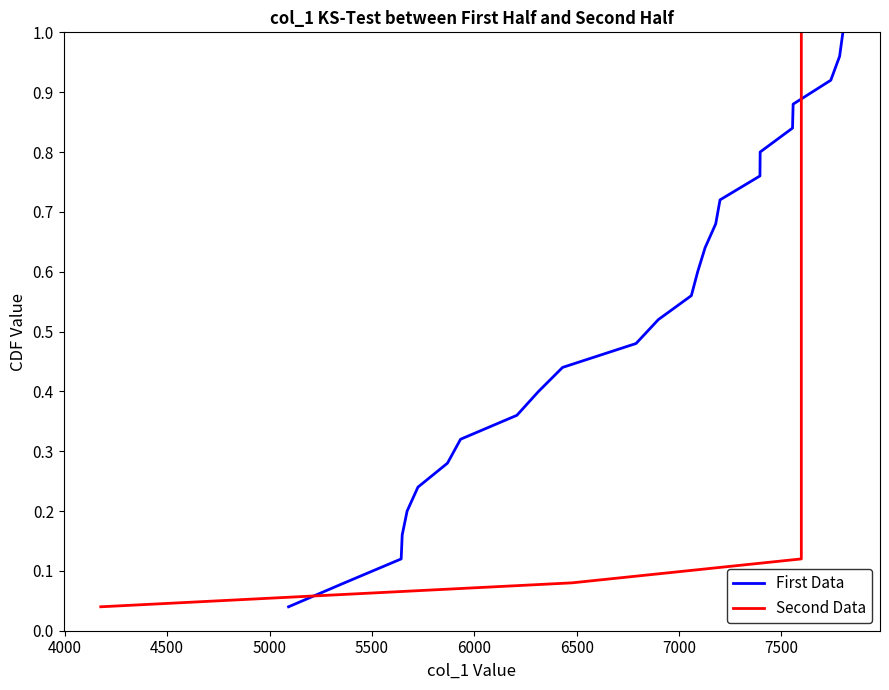

What is the difference between the second highest and second lowest values in the Second Data series?

0.9